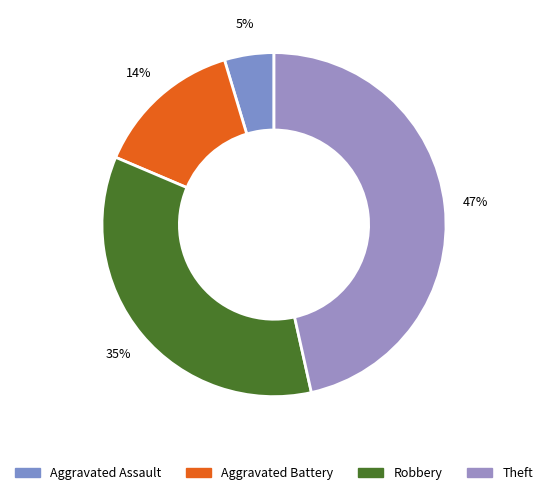

Does Aggravated Assault represent more than half of the total?

No